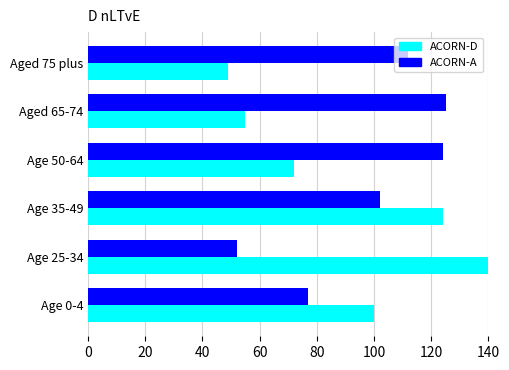

Which series has the widest spread of values?

ACORN-D